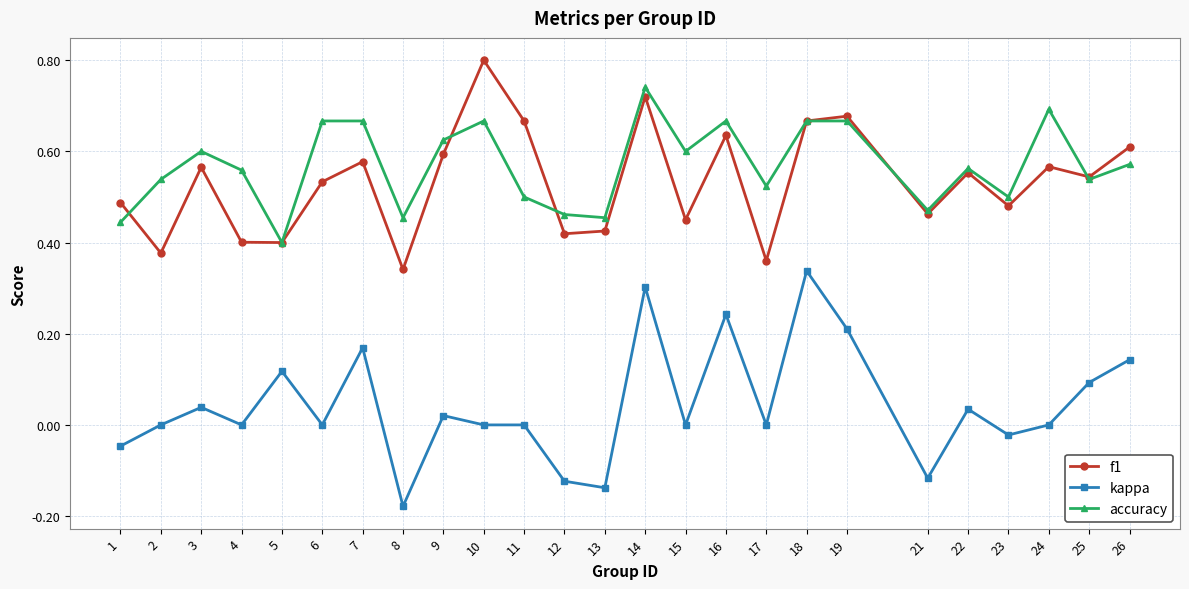

True or false: f1 has a value of 0.5 at 21.

True